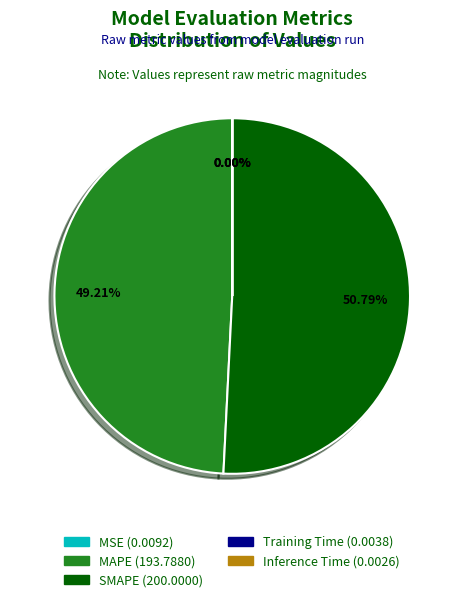

Which slice is the largest?

SMAPE